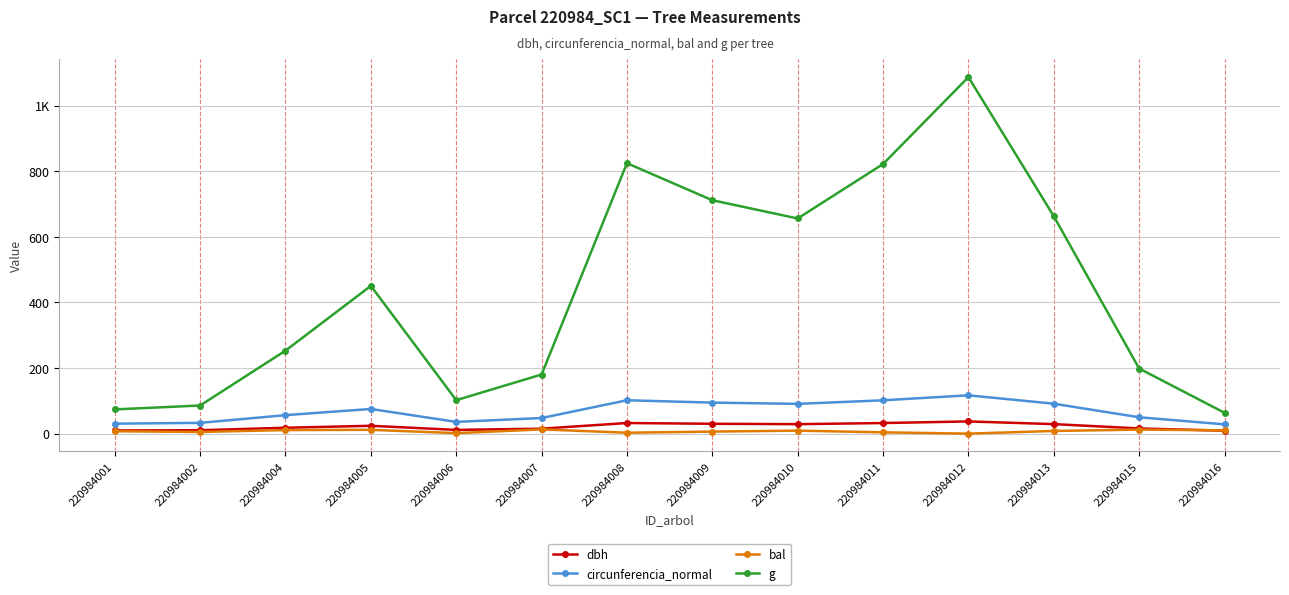

At which label is circunferencia_normal closest to 72?

220984005